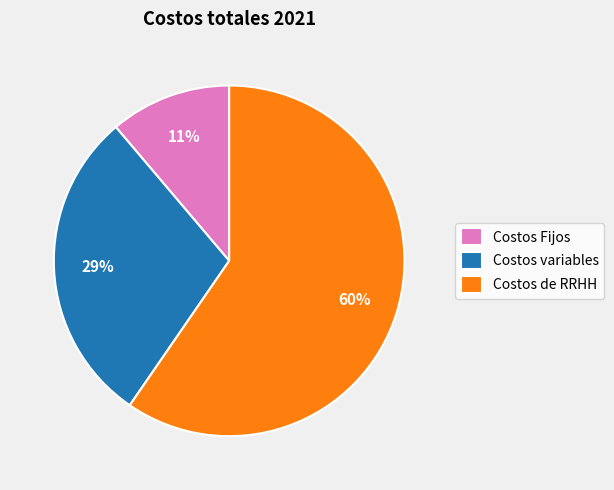

How many slices are in this pie chart?

3